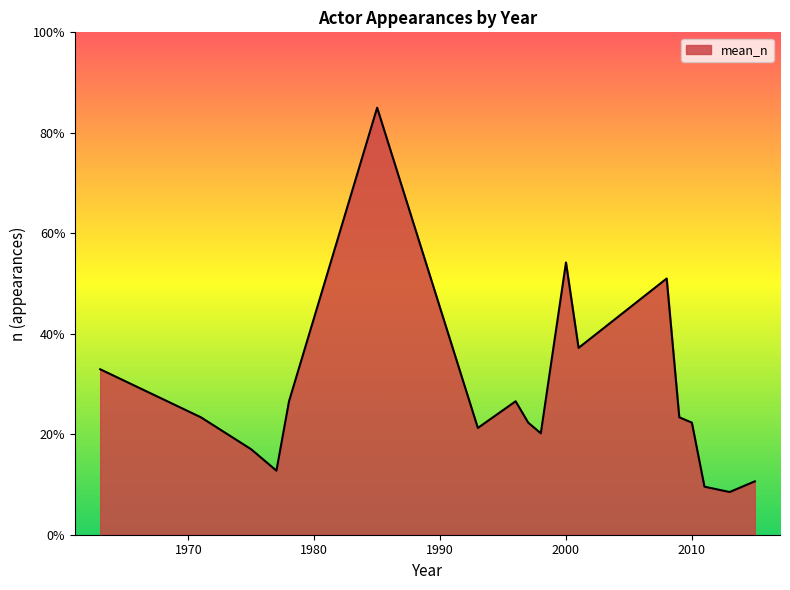

How many lines are shown in the chart?

1